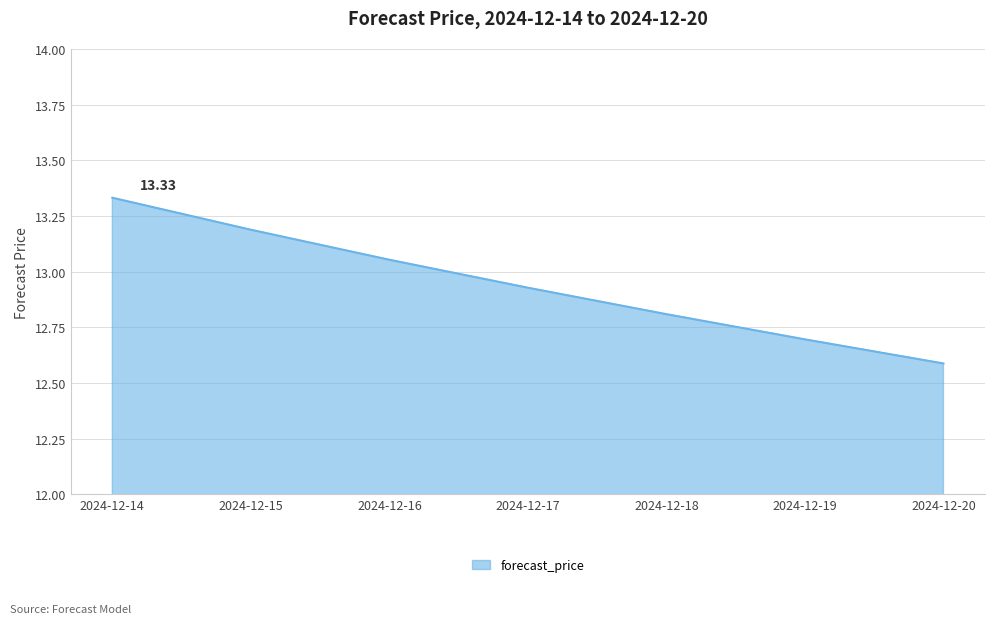

The value at 2024-12-19 is 12.7. True or false?

True